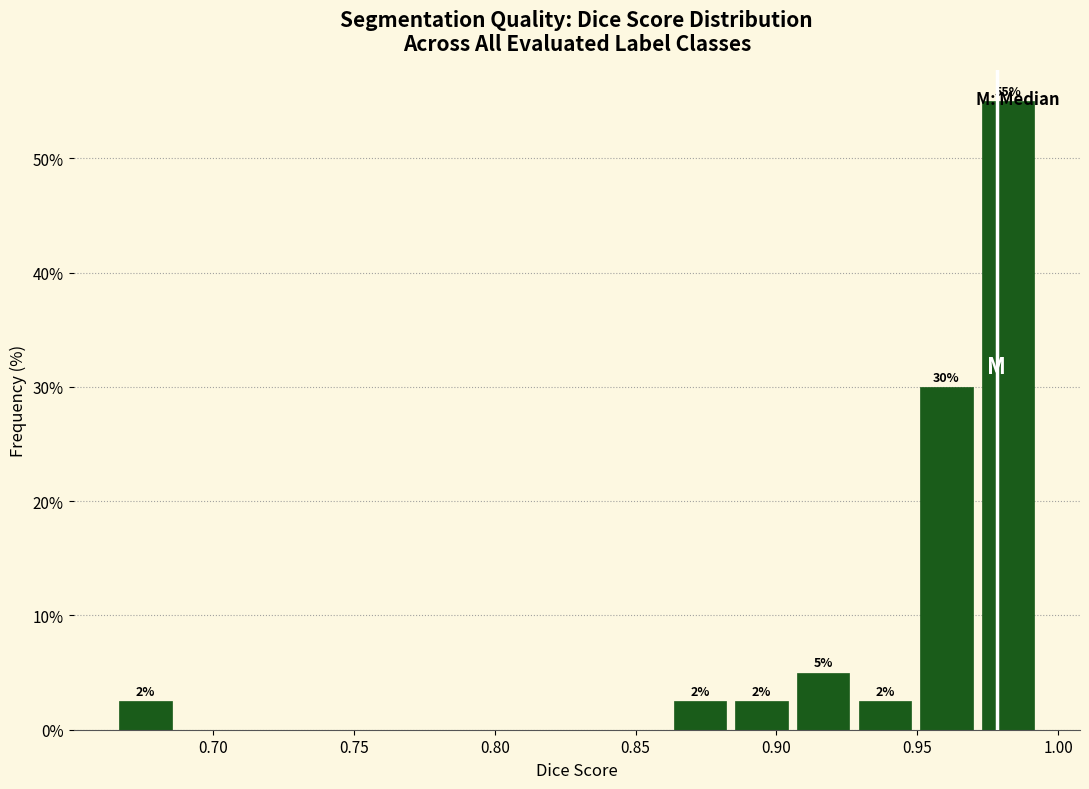

Which range on the x-axis has the tallest bar?

0.975 to 0.995